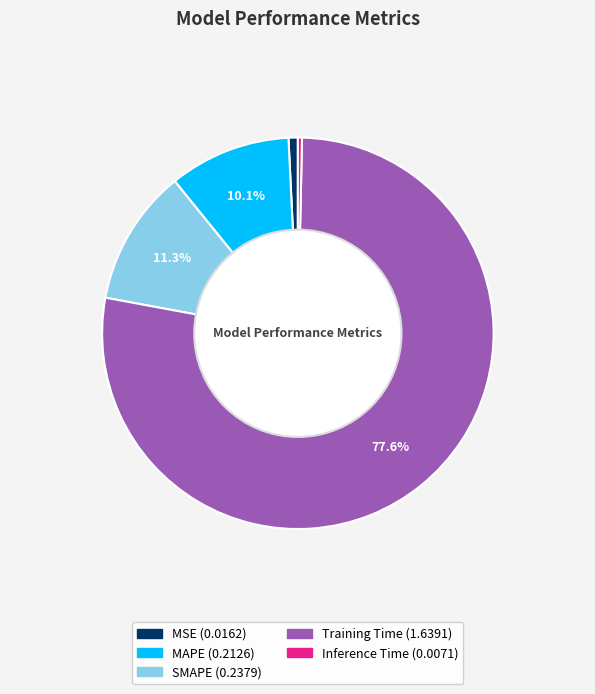

Between MSE and SMAPE, which is larger?

SMAPE